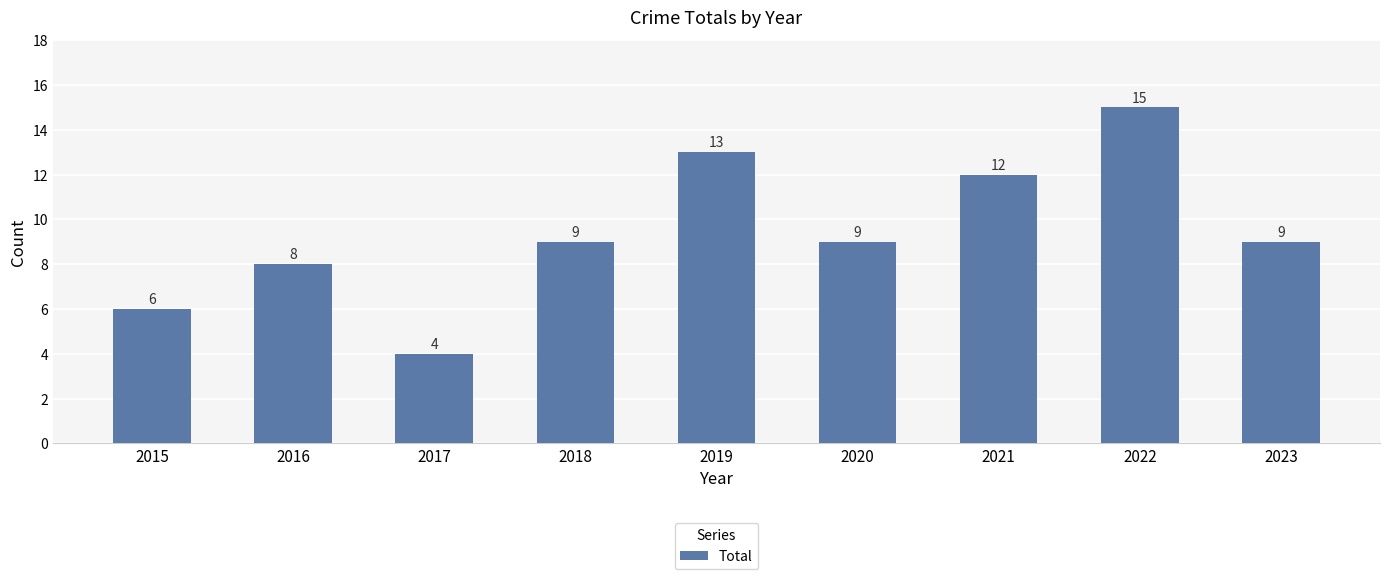

The chart shows a value of 3 at 2023. True or false?

False